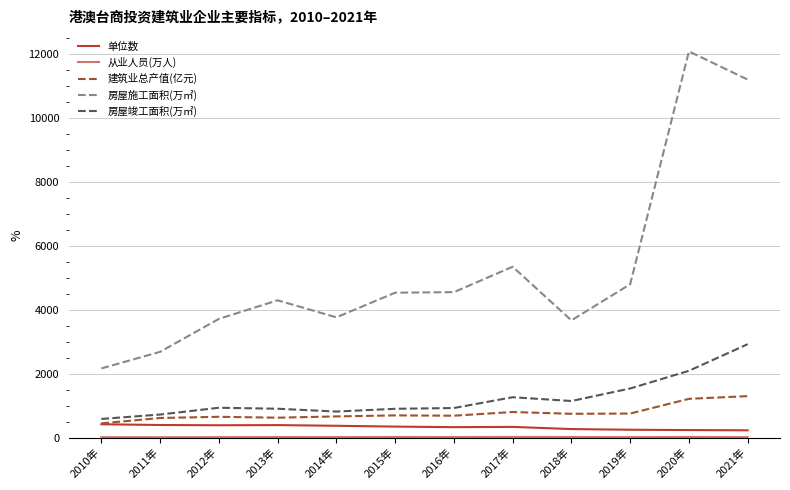

Which series changed the most between 2011年 and 2021年?

房屋施工面积(万㎡)